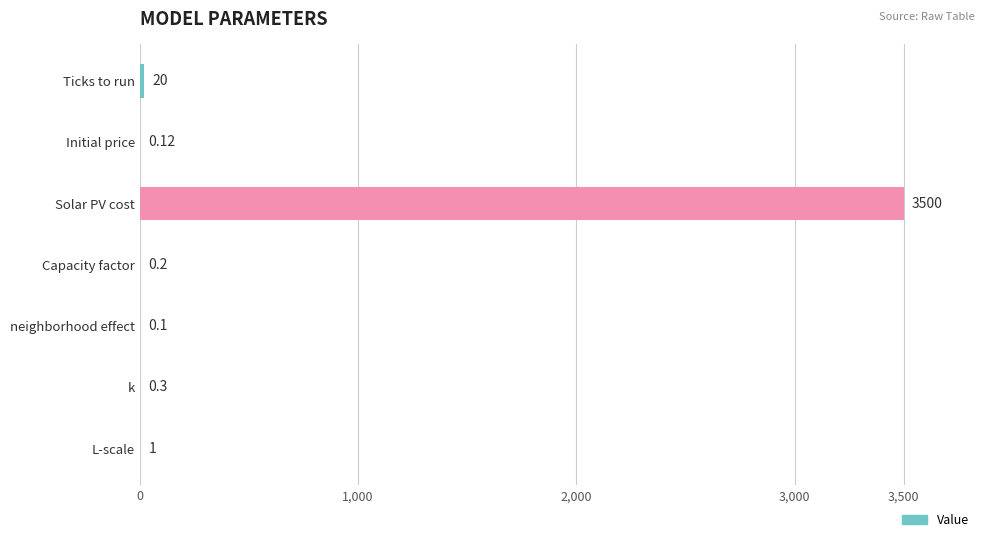

At which category does the chart reach its peak across all series?

Solar PV cost